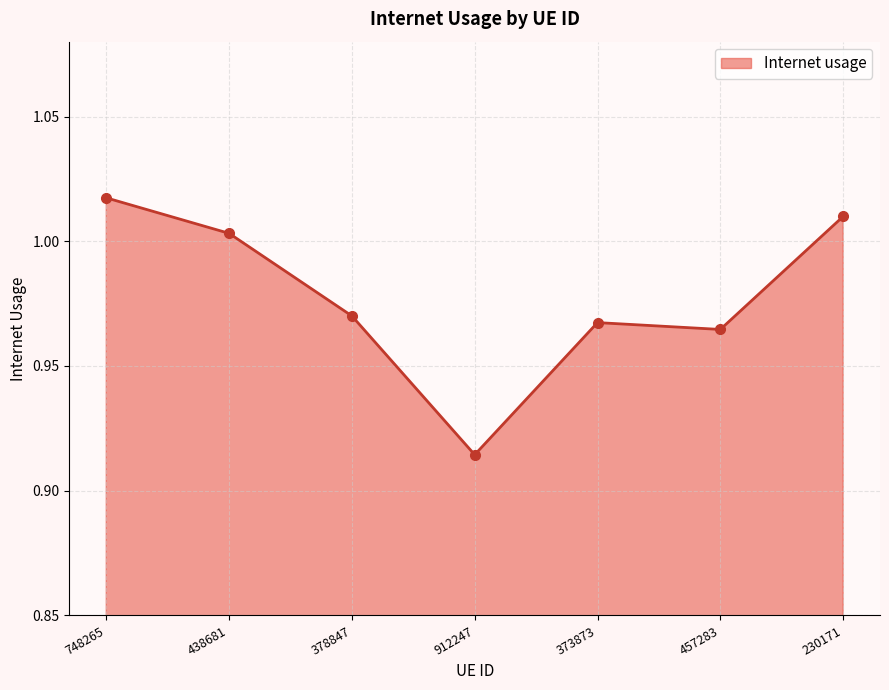

What is the sum of all values?

6.8